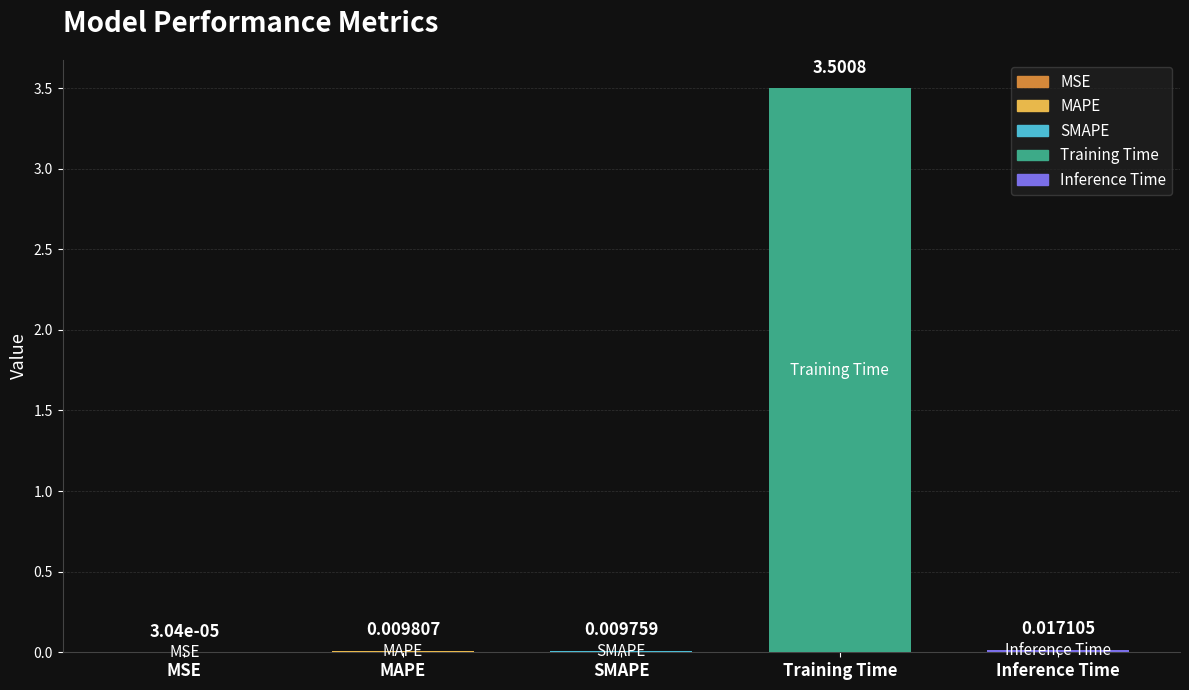

Between MAPE and SMAPE, which is larger?

MAPE